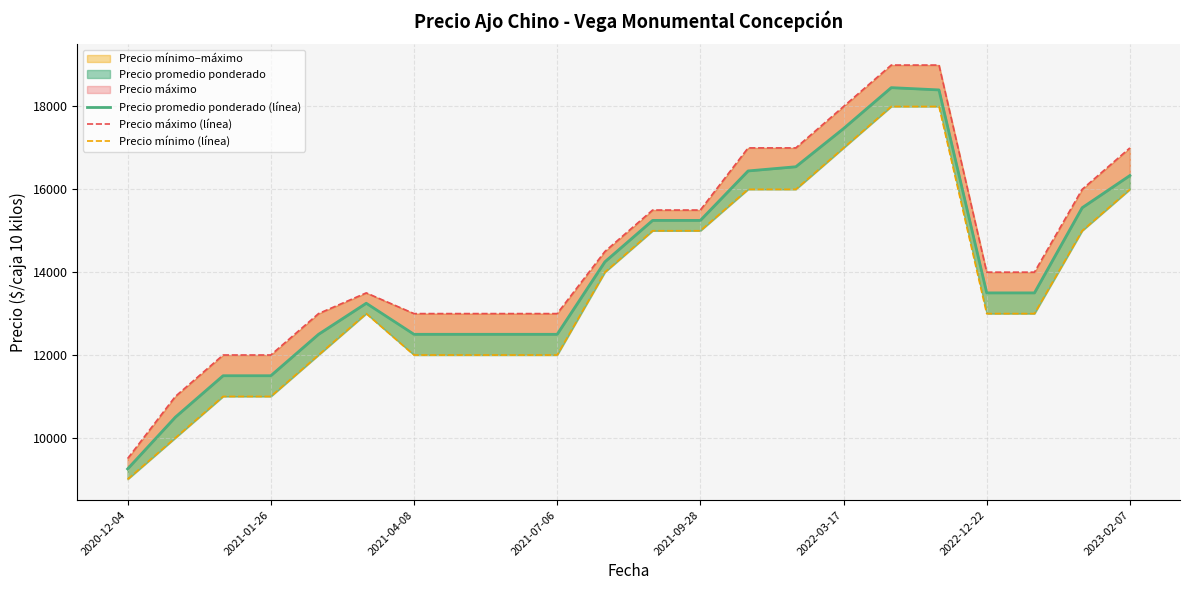

True or false: Precio promedio ponderado (línea) and Precio mínimo (línea) intersect in this chart.

False